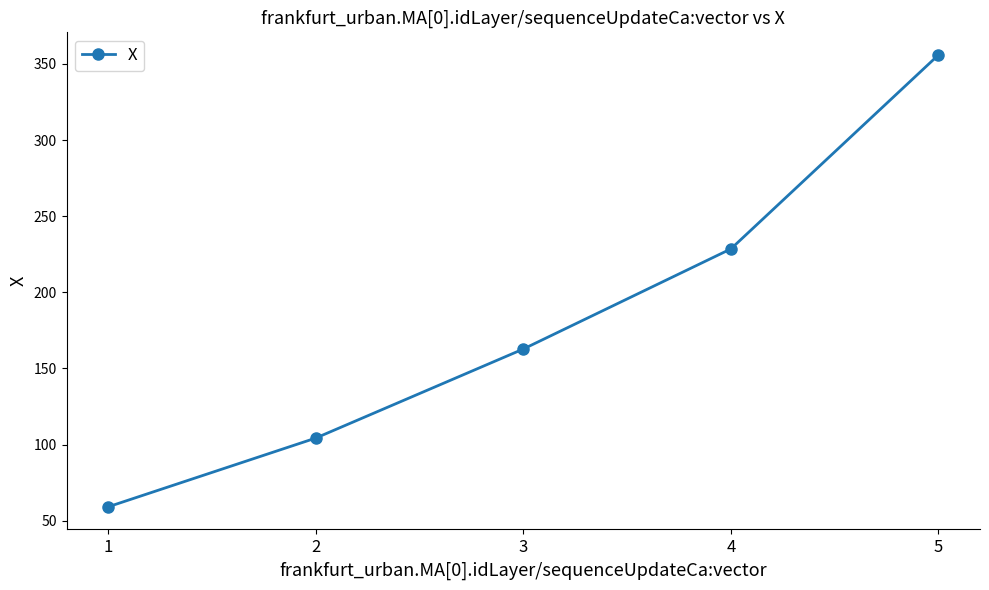

List the labels in order of value, largest first.

5, 4, 3, 2, 1